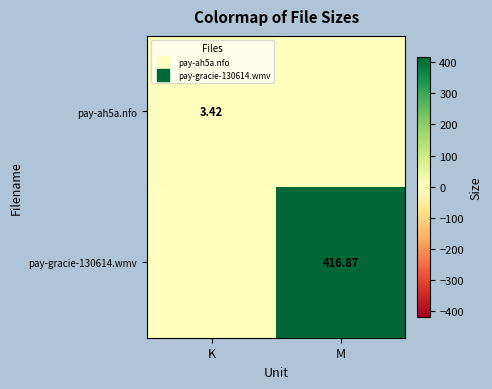

The pay-ah5a.nfo series shows 3.4 at K. True or false?

True